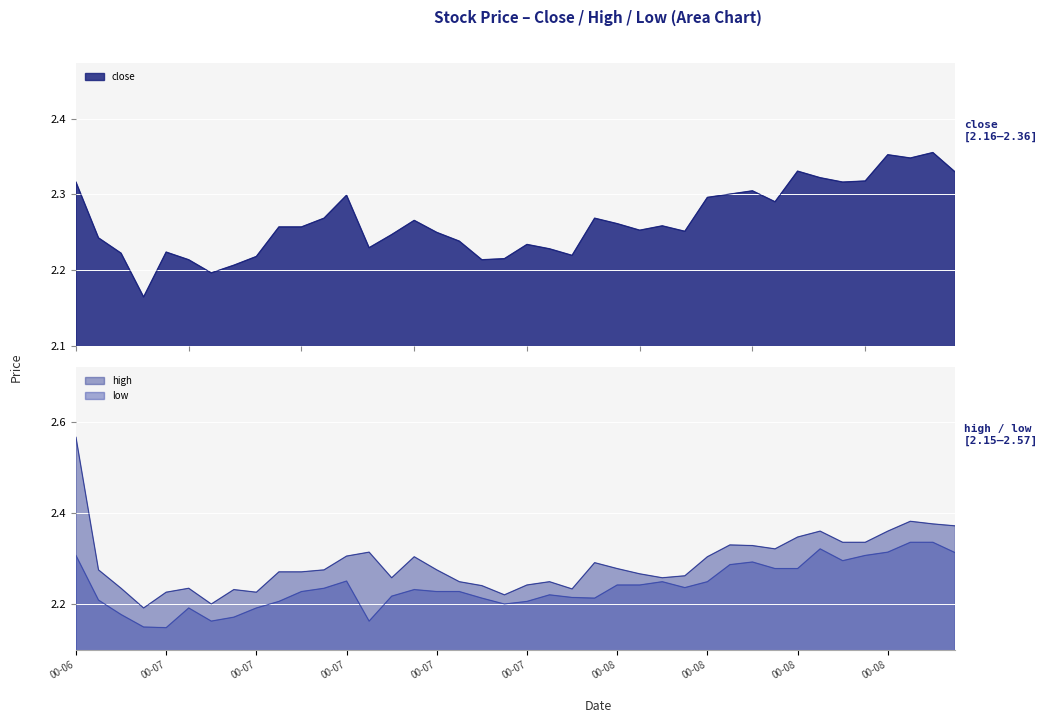

The high series shows 2.2 at 2000-07-05. True or false?

True